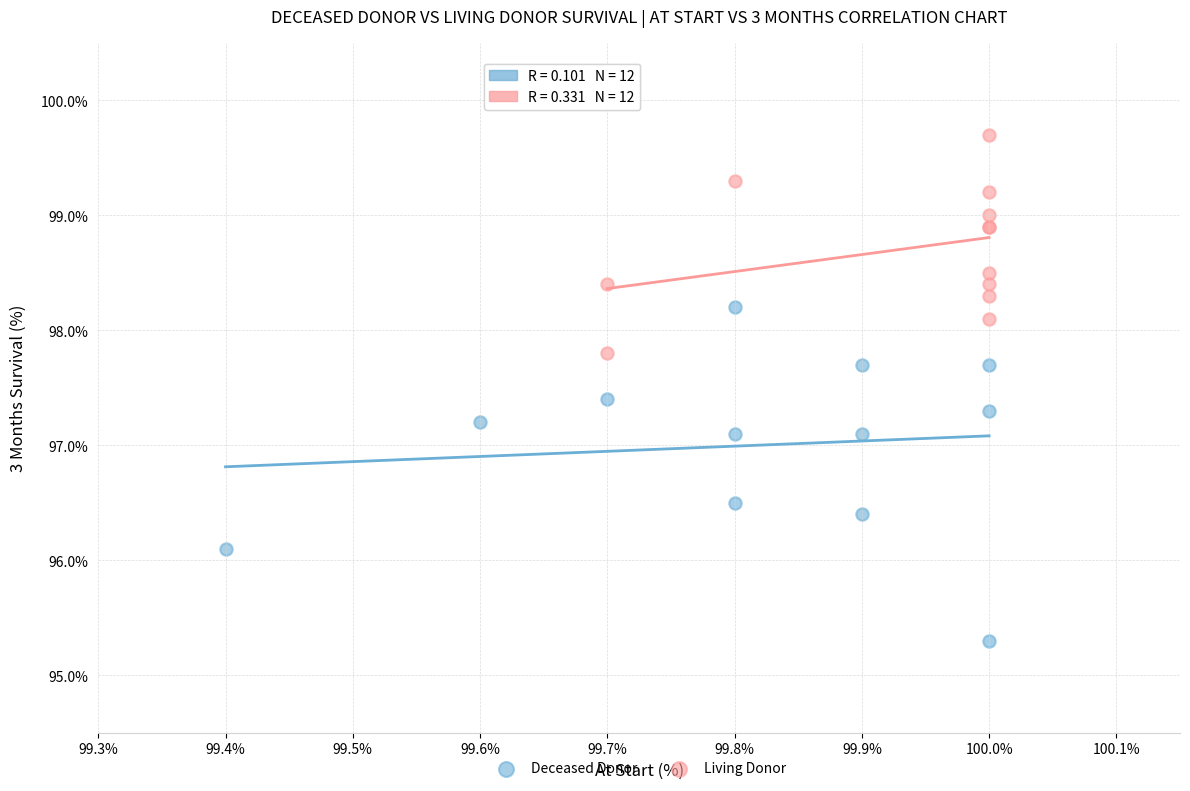

Which series has the widest spread of Y values?

Deceased Donor